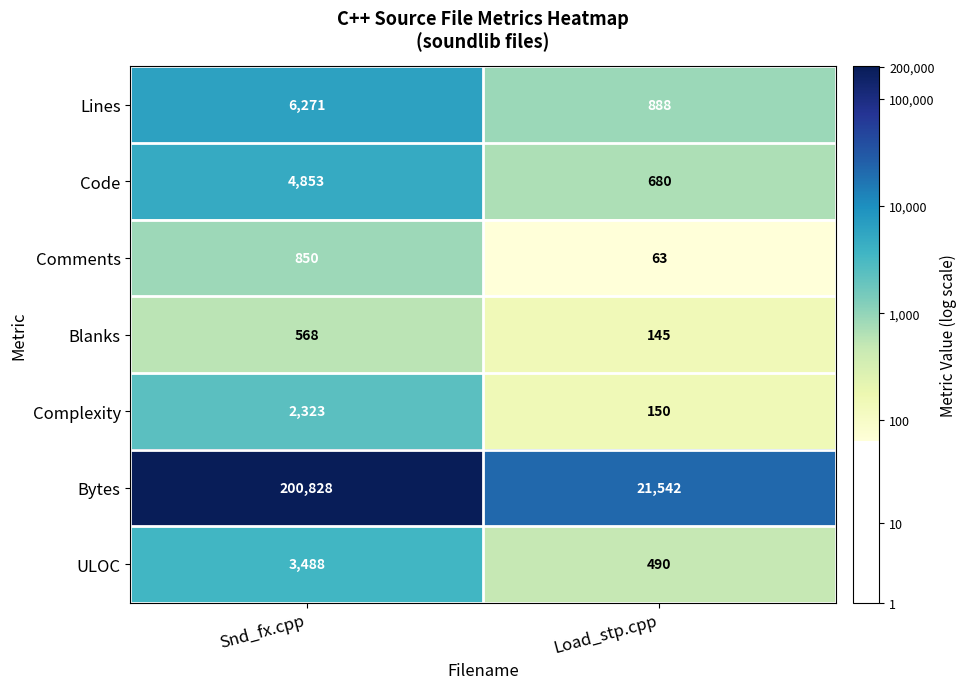

True or false: Complexity has a value of 150 at Load_stp.cpp.

True